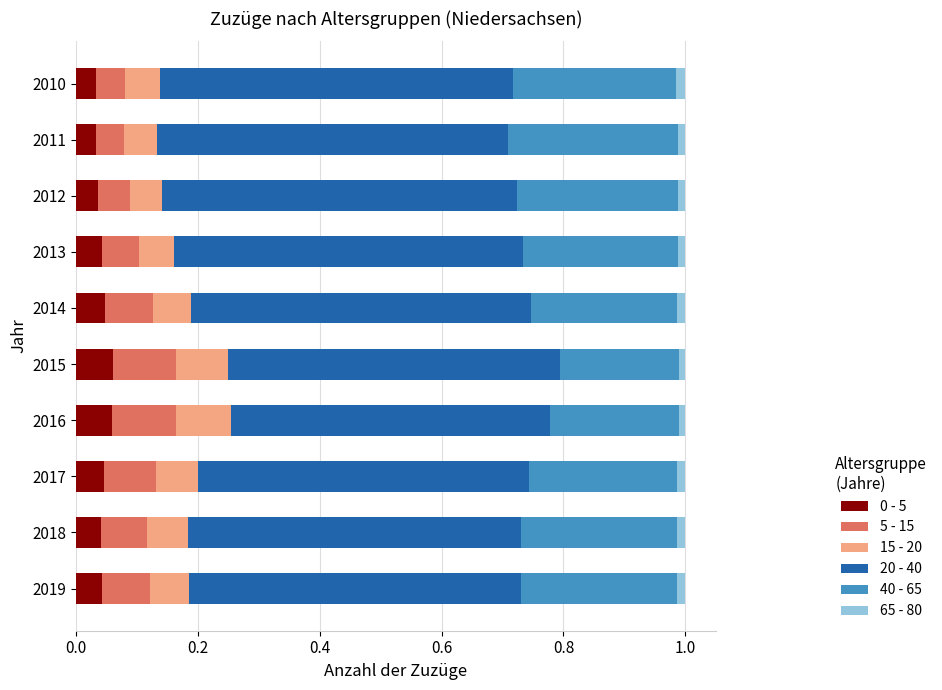

Count the number of data series in this chart.

6